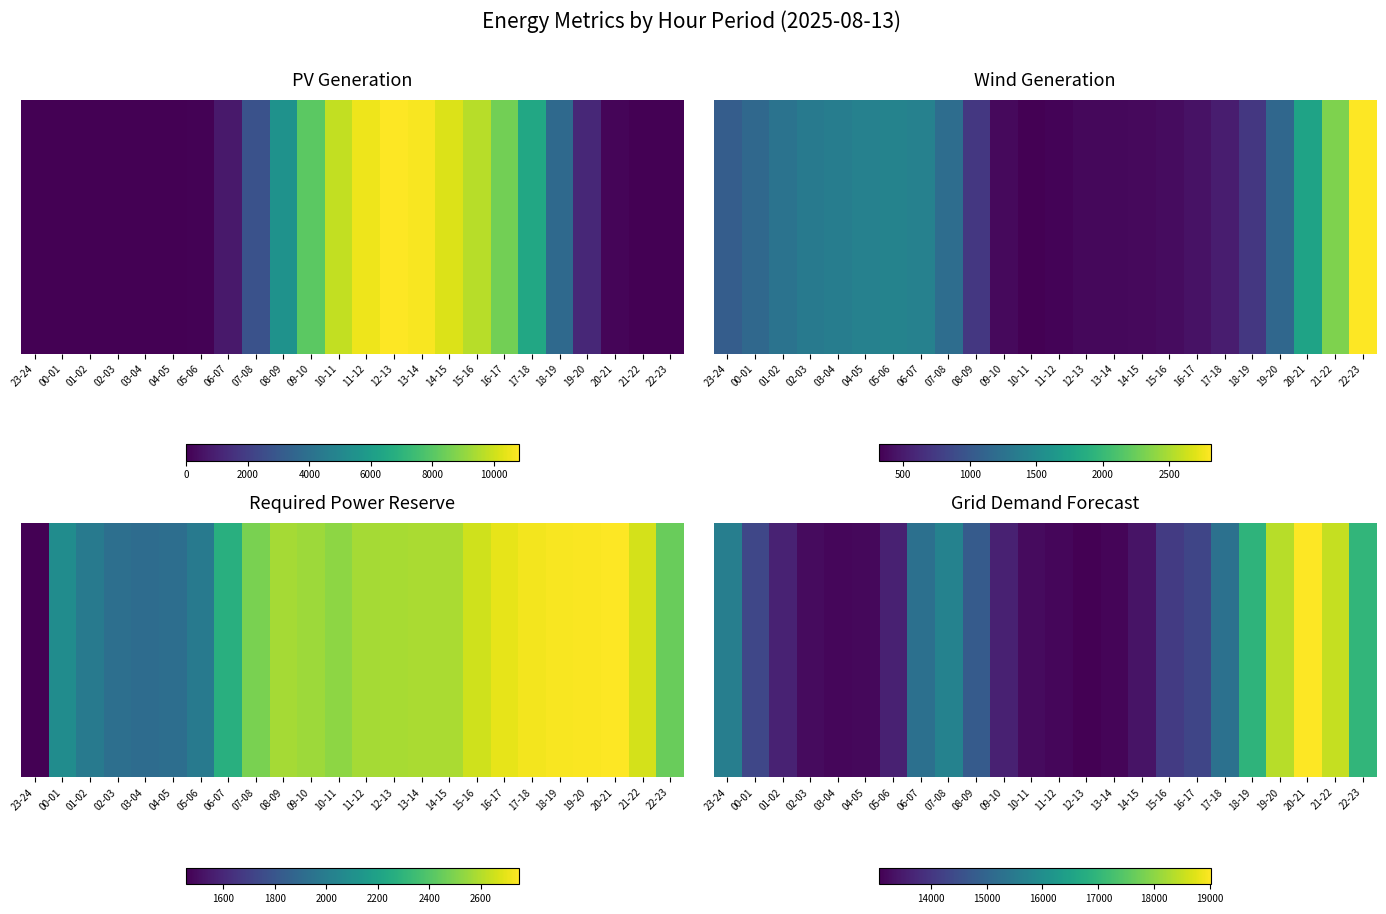

Which label corresponds to the smallest value in the chart?

12-13